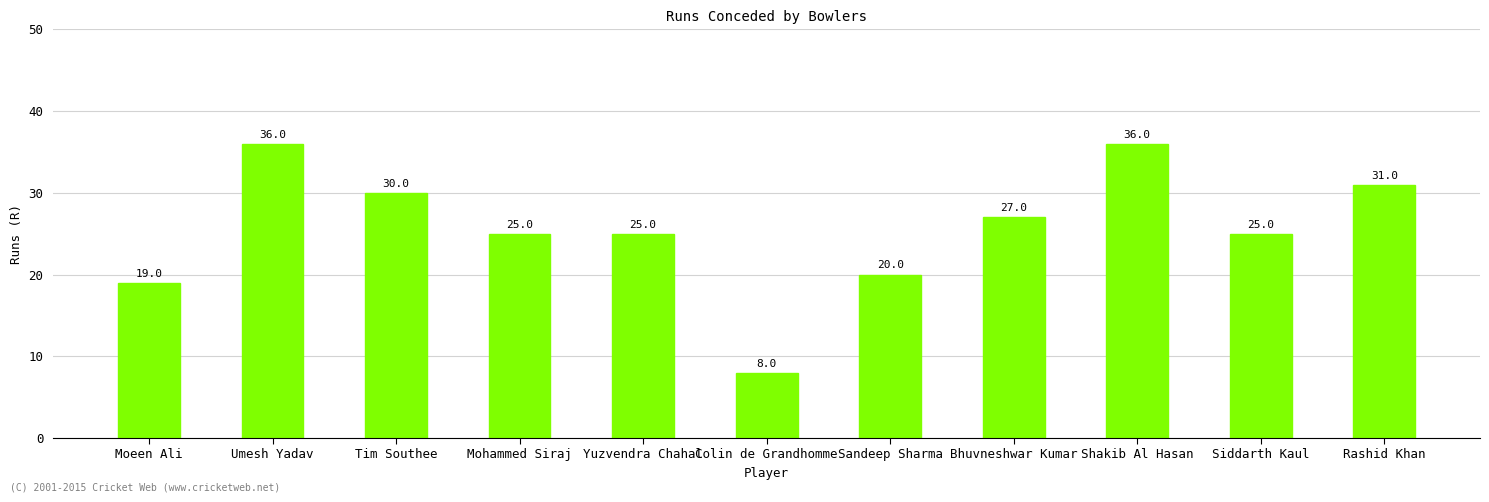

What is the sum of the values at Sandeep Sharma and Bhuvneshwar Kumar?

47